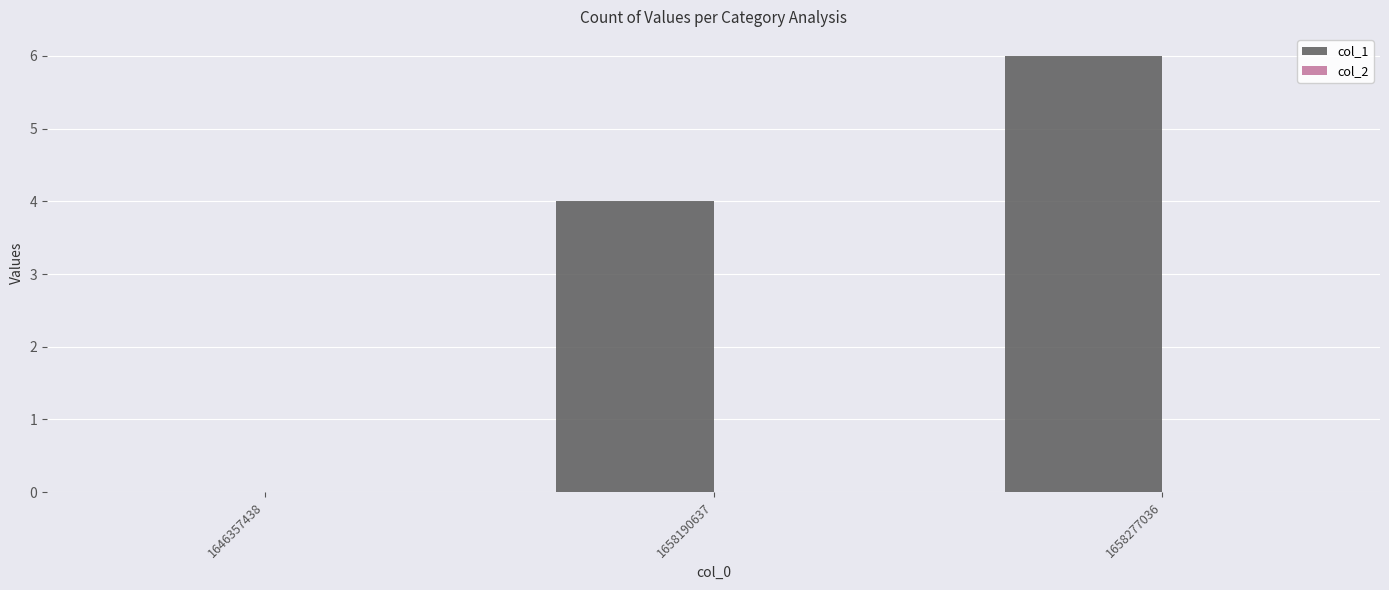

Where is the data nearest to the value 3?

1658190637